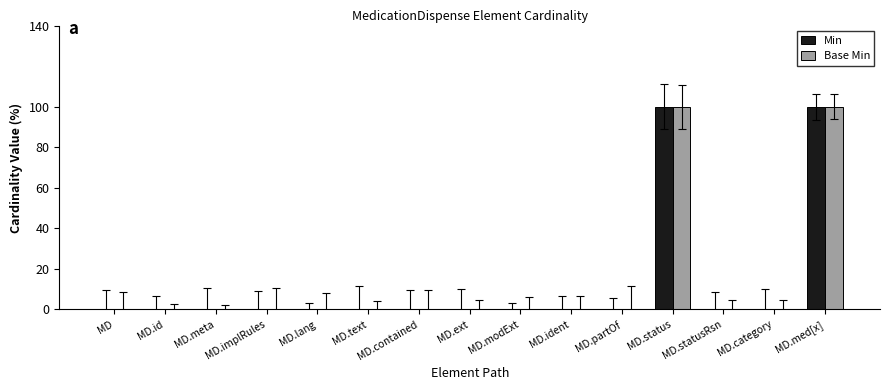

Count the number of categories in the chart.

15